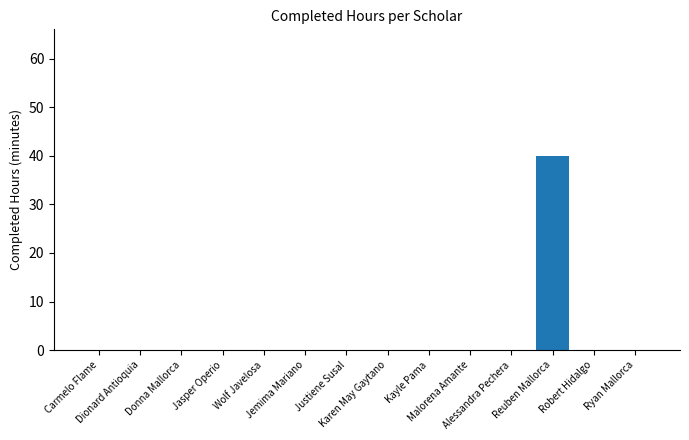

True or false: the data shows 18 at Wolf Javelosa.

False